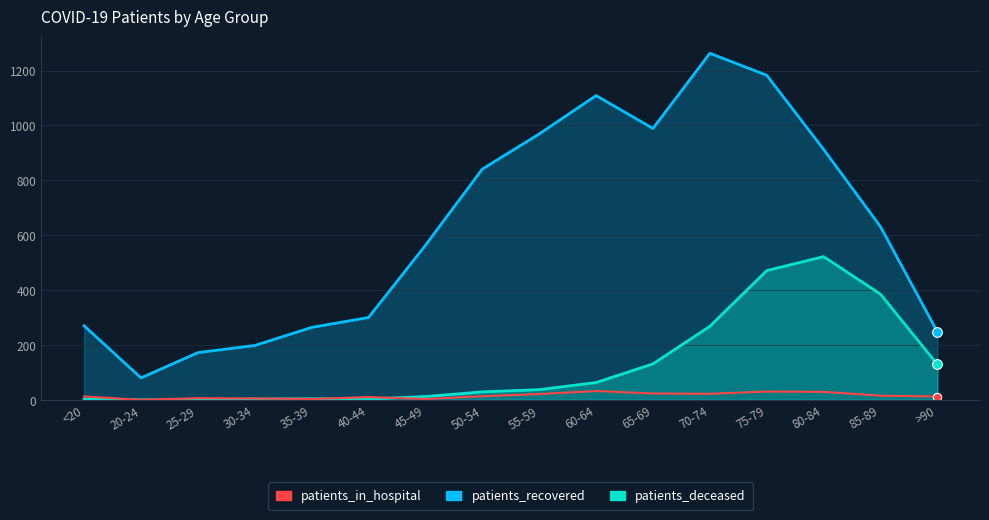

Between 80-84 and 60-64, which is larger?

60-64